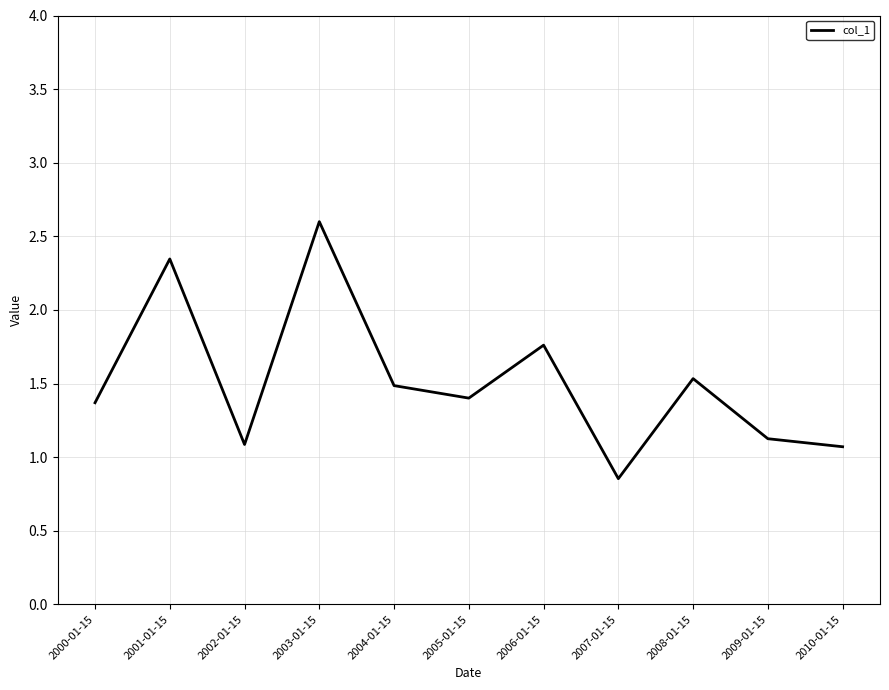

At which label does the data first exceed 1?

2000-01-15